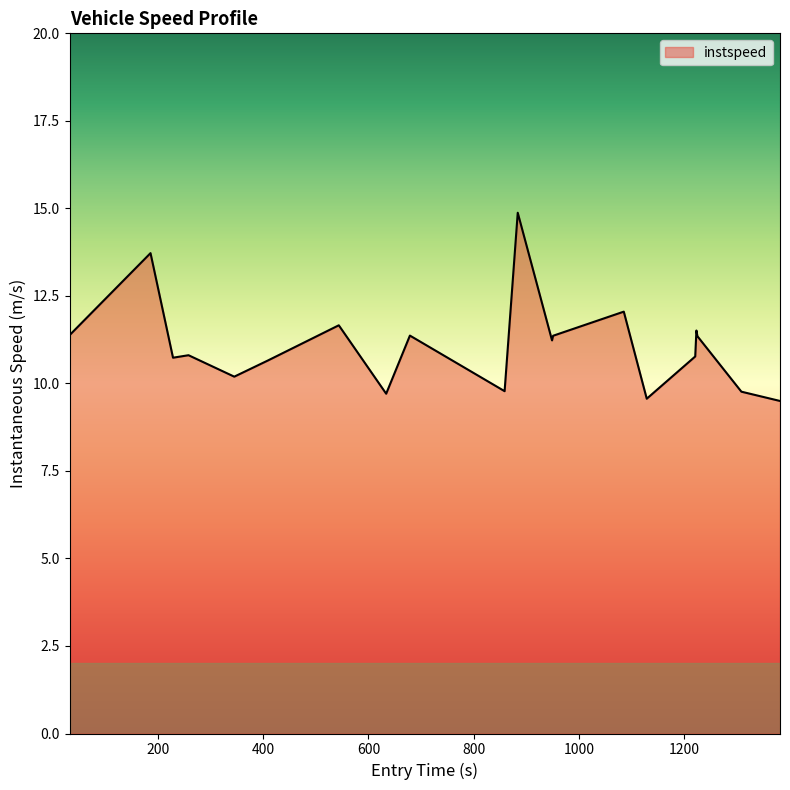

What is the difference between the maximum and minimum values?

5.4